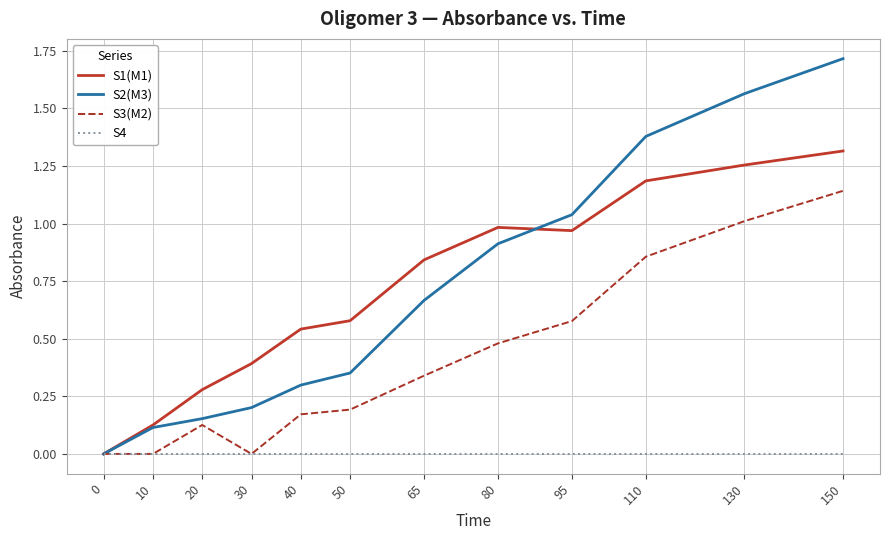

True or false: S1(M1) has a value of 1.0 at 80.

True